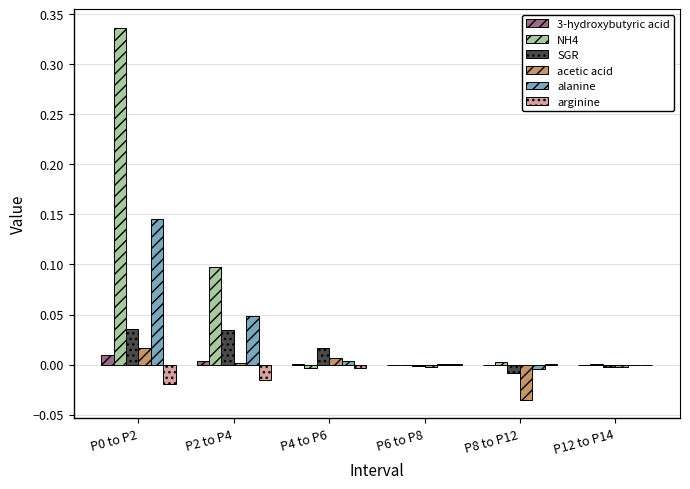

What is the total value across all series at P2 to P4?

0.2